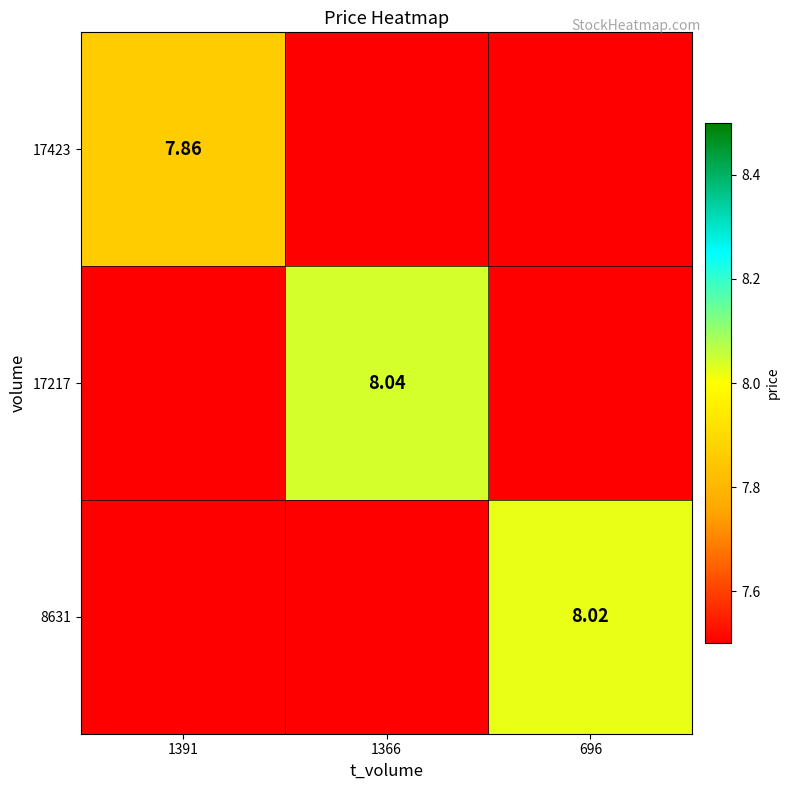

List the series in order of their peak value, lowest first.

17423, 8631, 17217